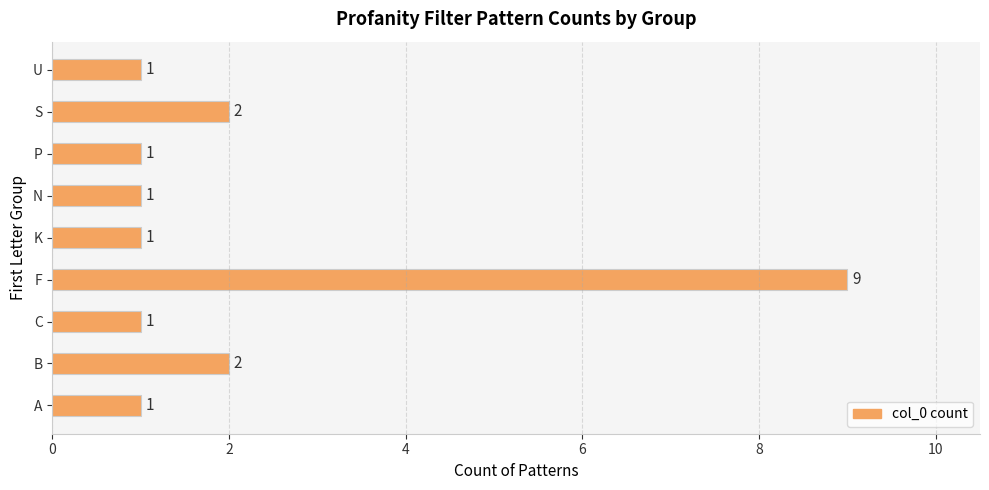

Which category has the highest value across all series?

F